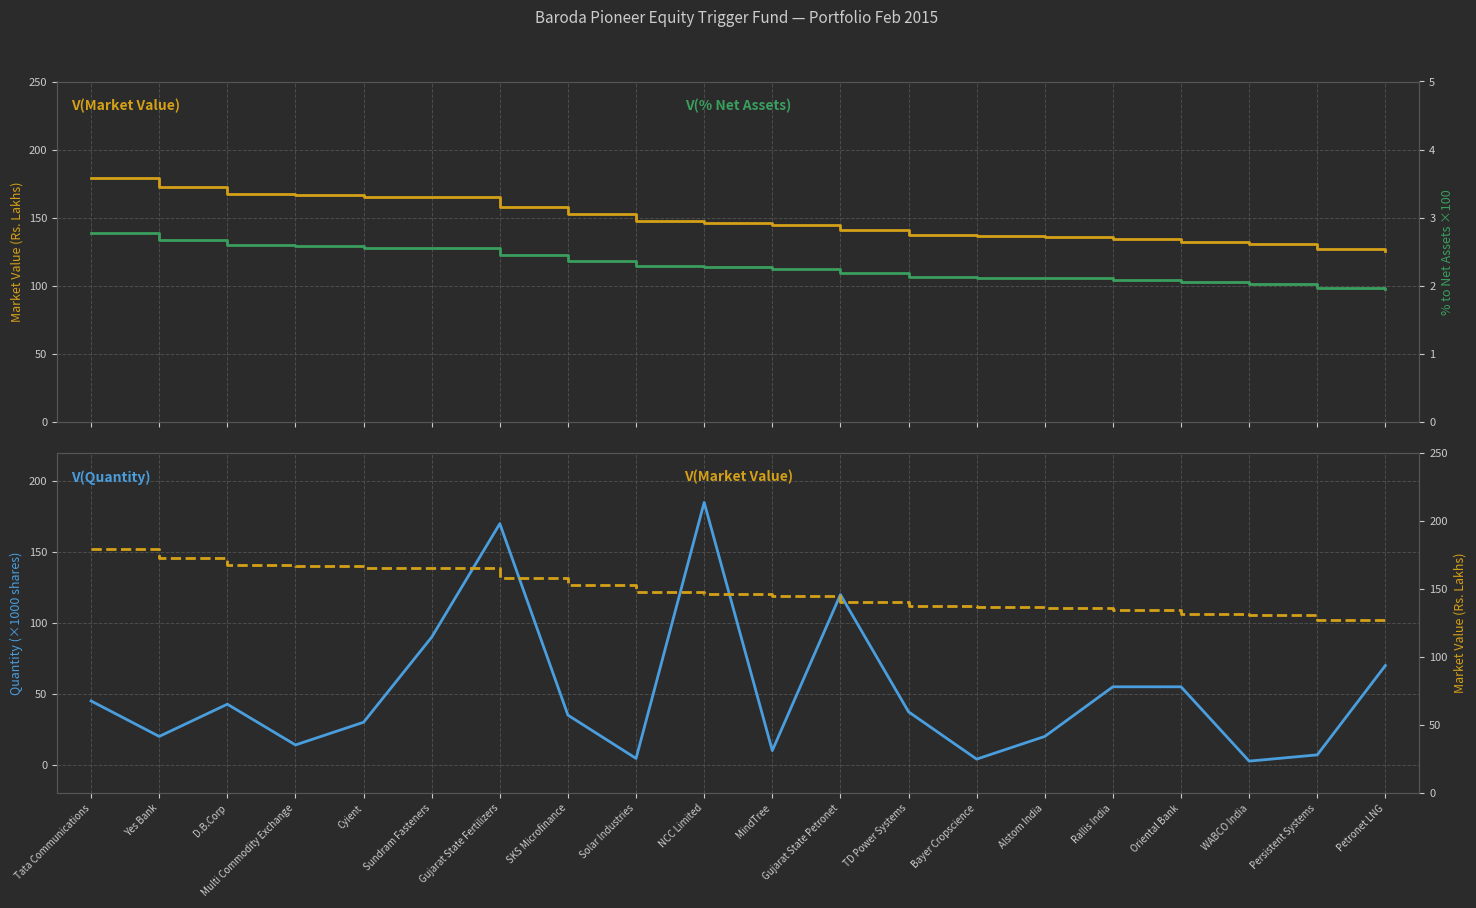

The Market Value (Rs. Lakhs) series shows 227.0 at Cyient. True or false?

False